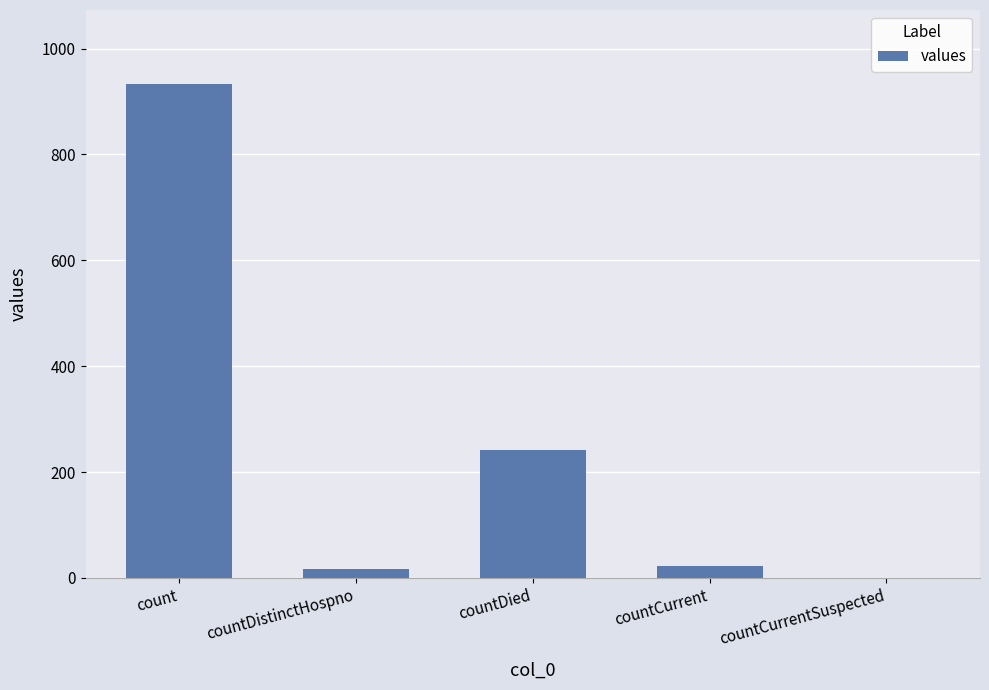

Between countDistinctHospno and countDied, which is larger?

countDied